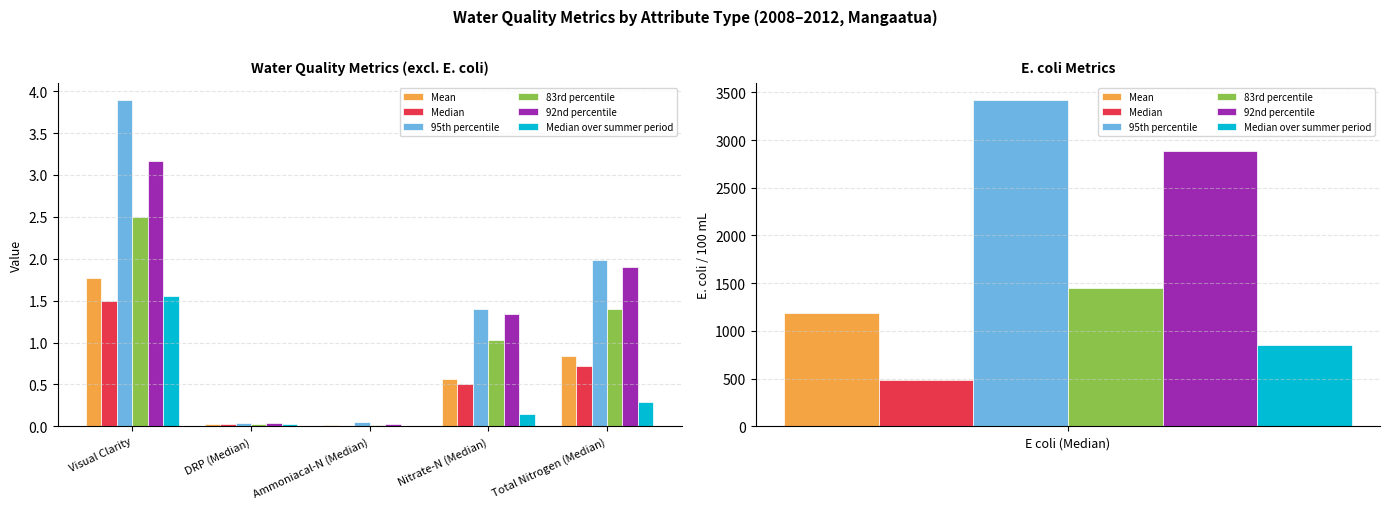

Between Visual Clarity and Total Nitrogen (Median), which series saw the biggest shift?

95th percentile